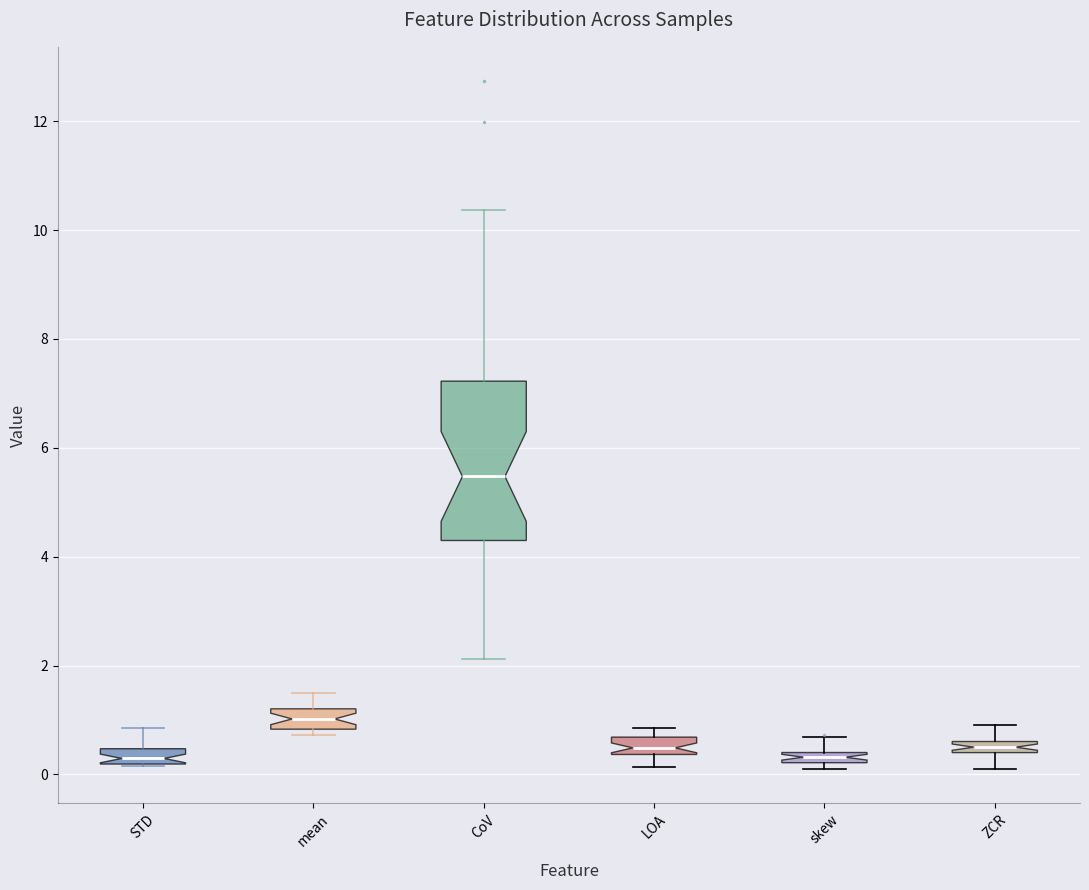

Where is the upper edge of the box for skew on the y-axis? The values are not printed on the chart, so give them approximately, as read against the axis.

0.4